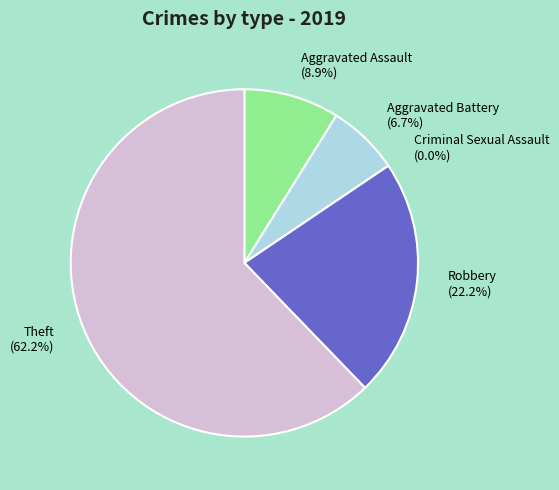

Is the sum of Robbery and Aggravated Battery greater than half?

No